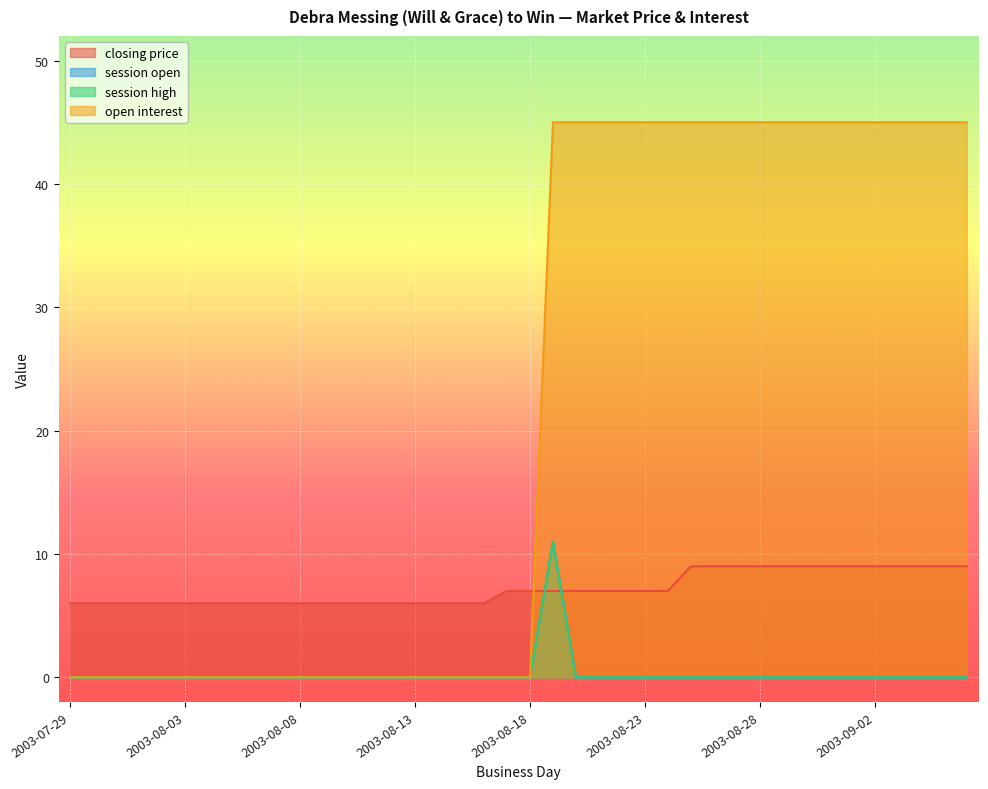

What is the total value across all series at 2003-08-27?

54